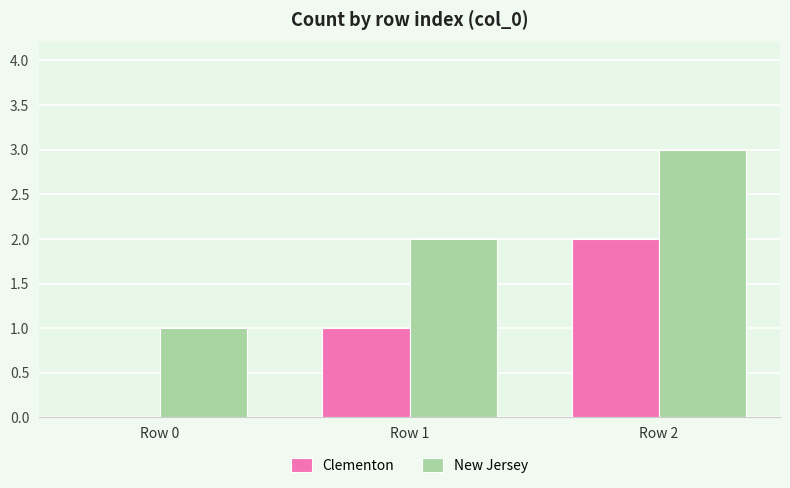

What is the spread (max minus min) of values at Row 2?

1